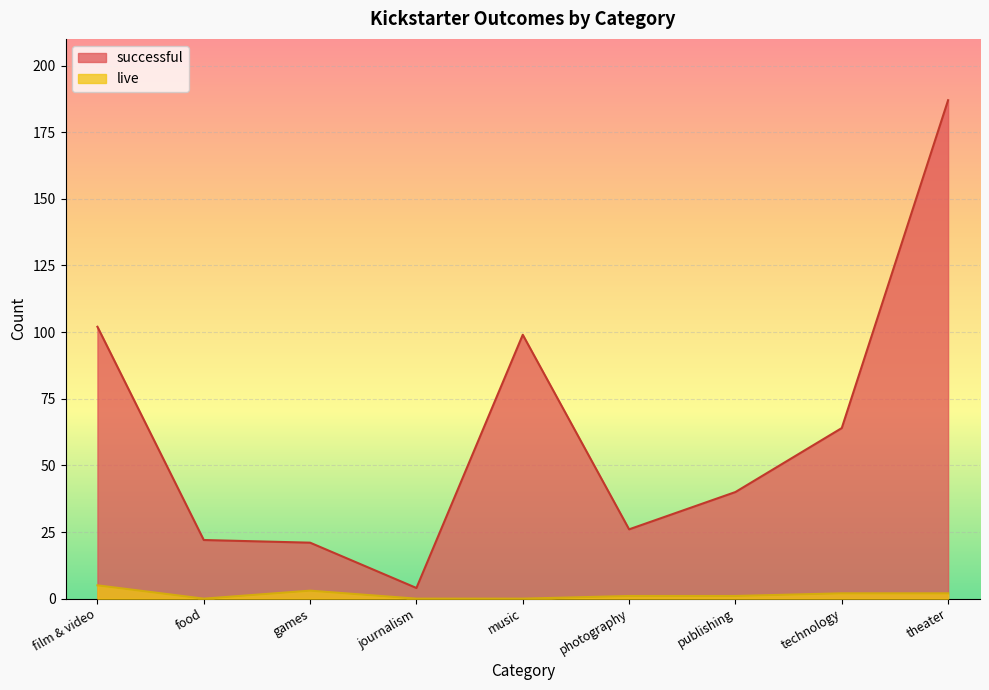

True or false: live and successful intersect in this chart.

False